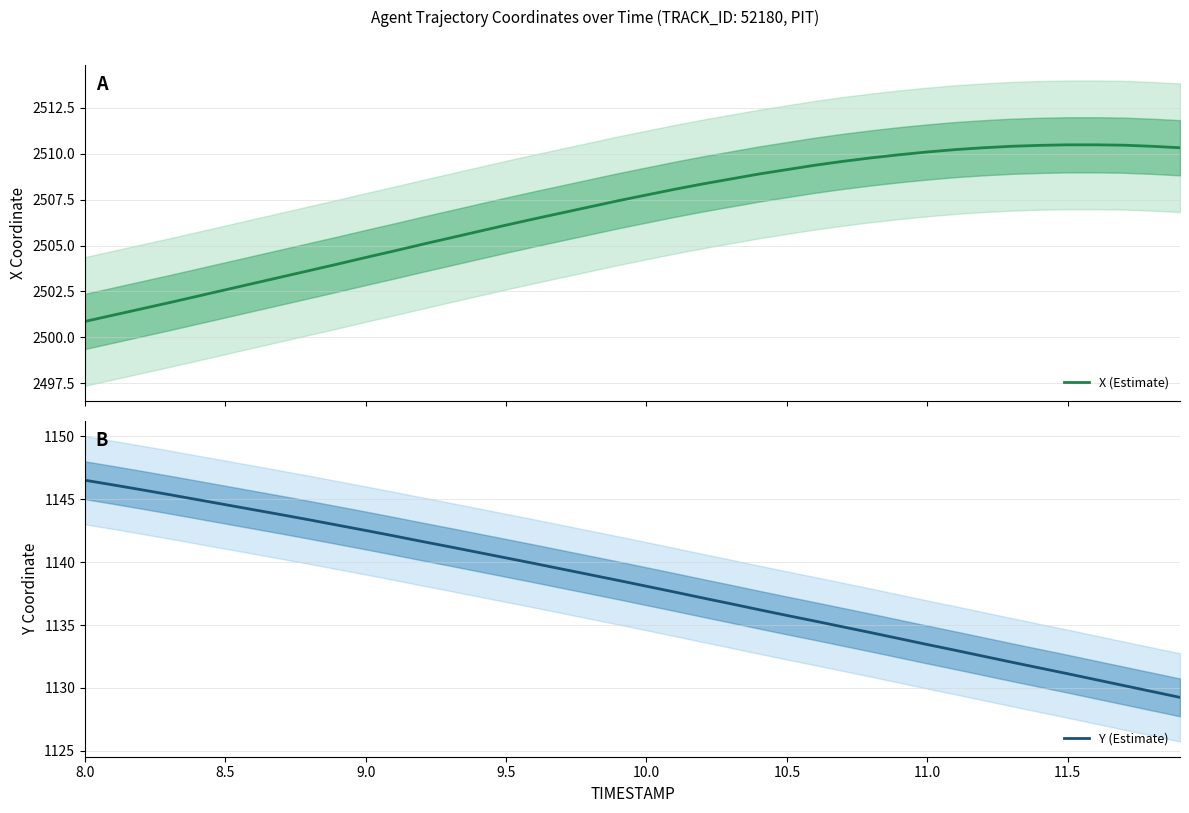

How many data points in X (Estimate) are less than 2507?

18